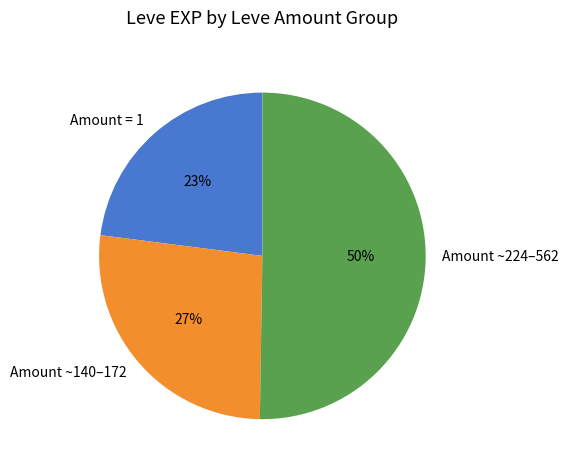

Which slice is the smallest?

Amount = 1